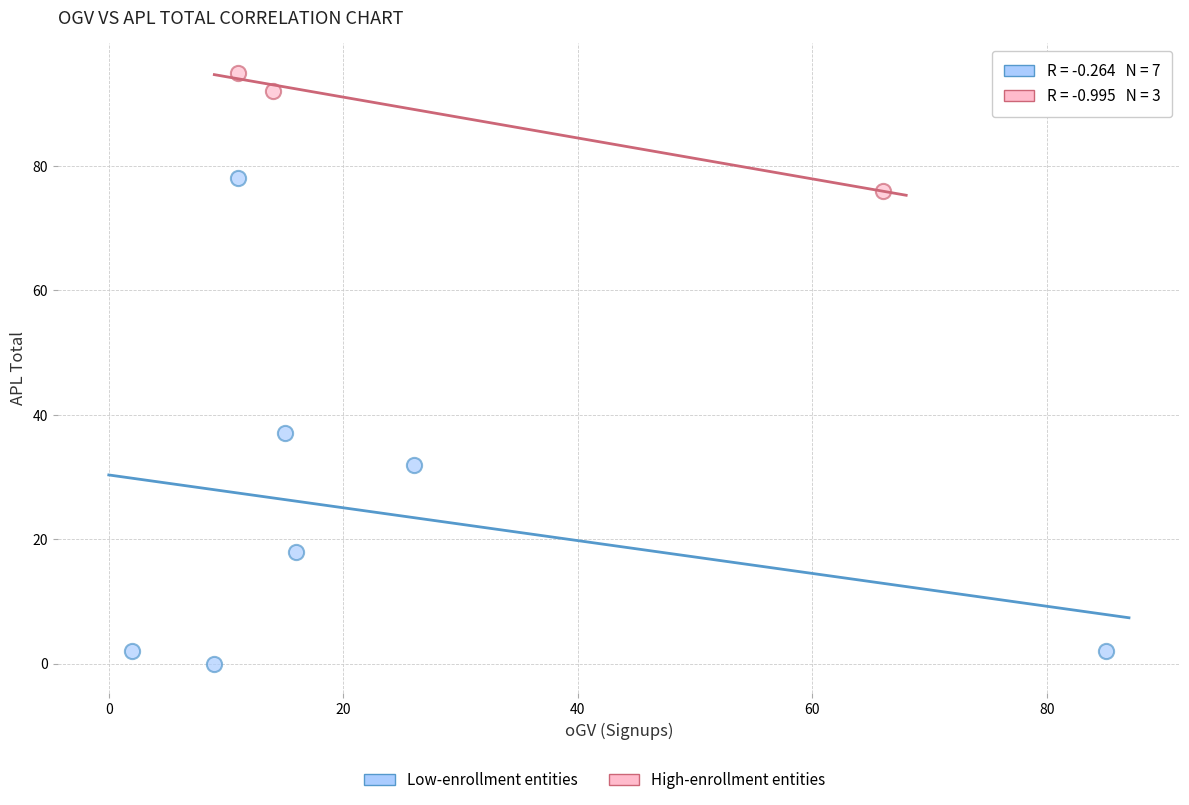

Which series reaches the maximum Y coordinate?

High-enrollment entities